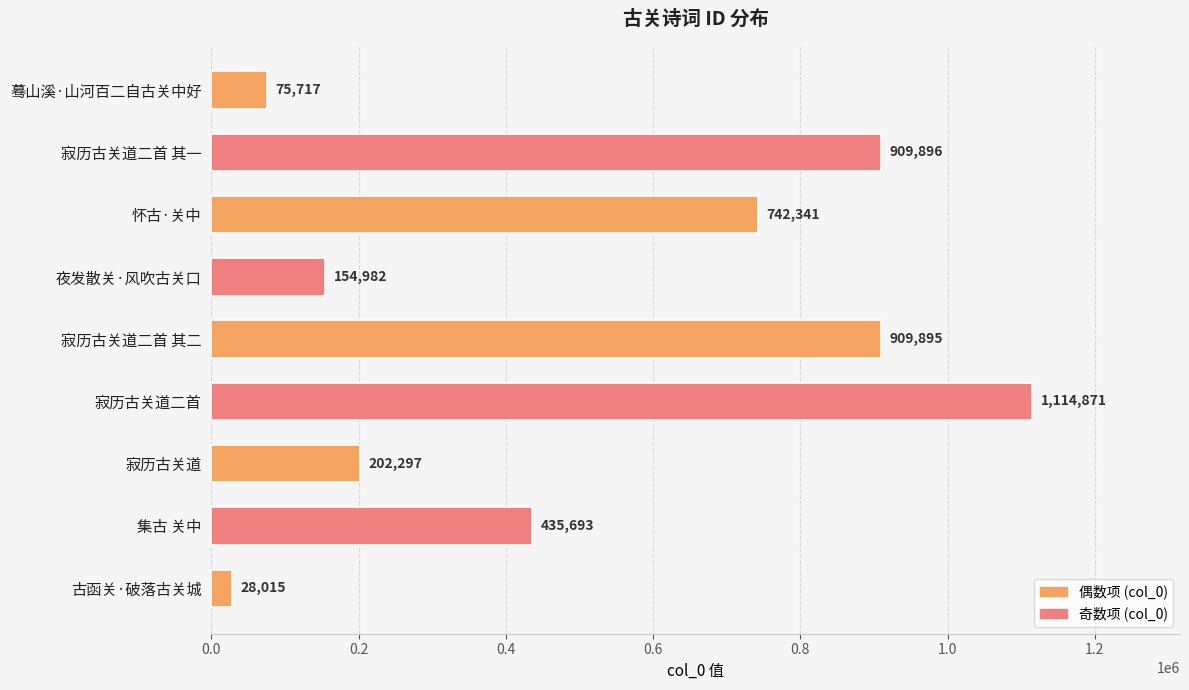

What is the label of the 4th bar from the bottom?

寂历古关道二首